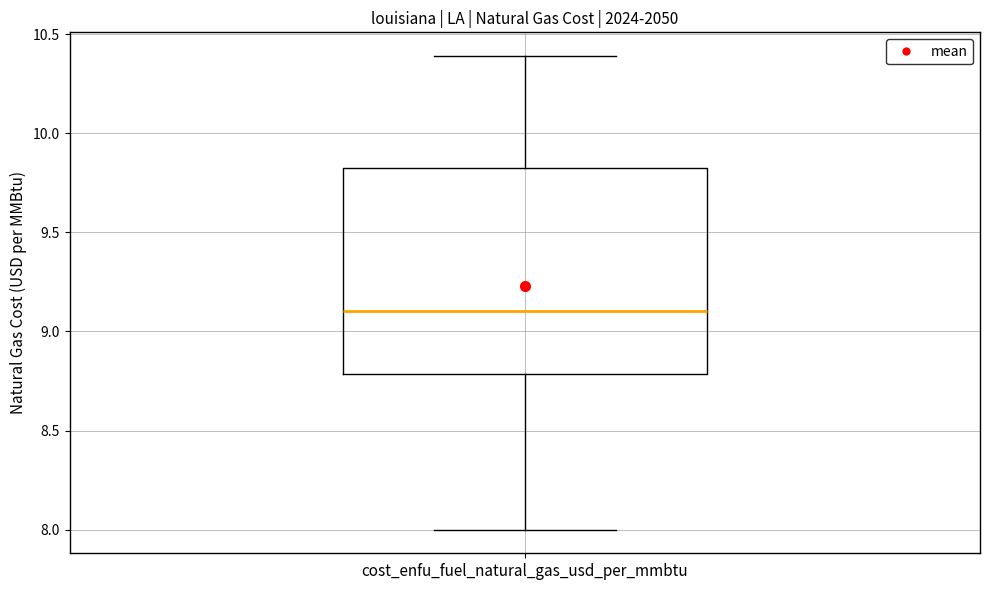

Read this box plot against the y-axis: the position of the median line, the range covered by the box, and the ends of both whiskers. The values are not printed on the chart, so give them approximately, as read against the axis.

median 9.10, box 8.80 to 9.85, whiskers 8.00 to 10.40